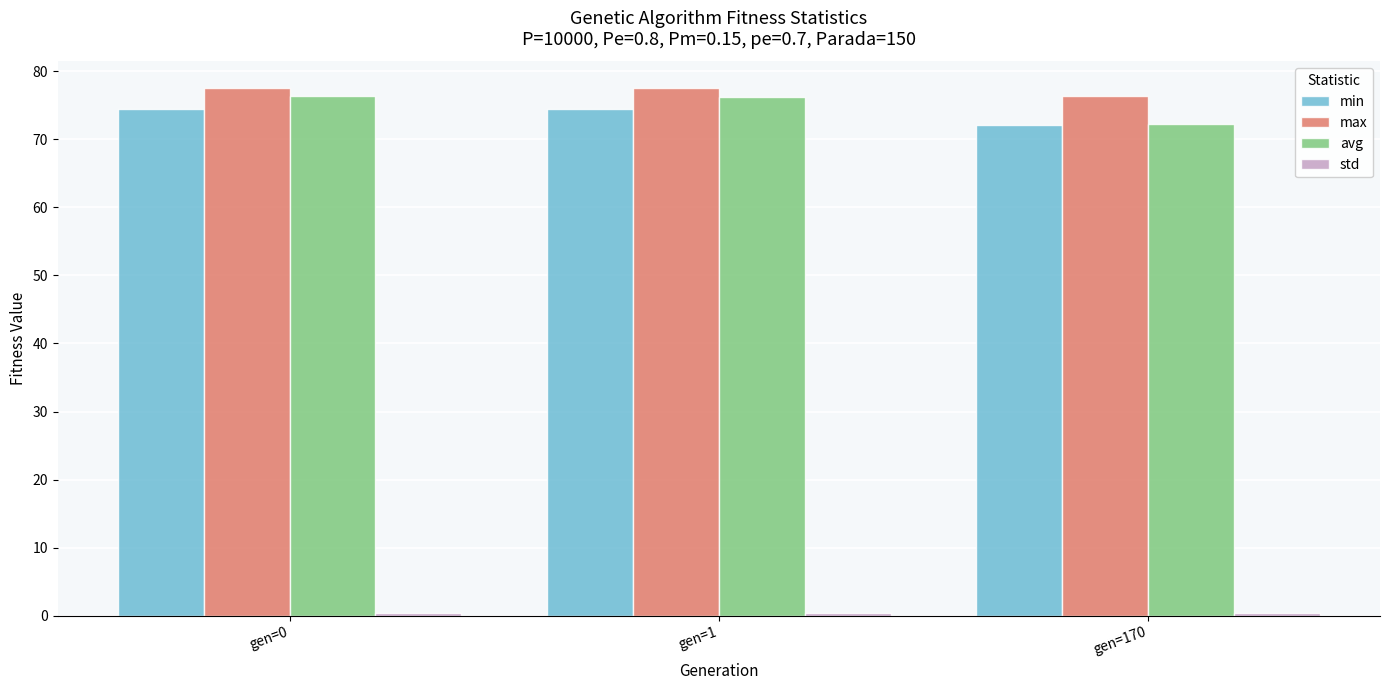

At how many categories does at least one series exceed 6?

3